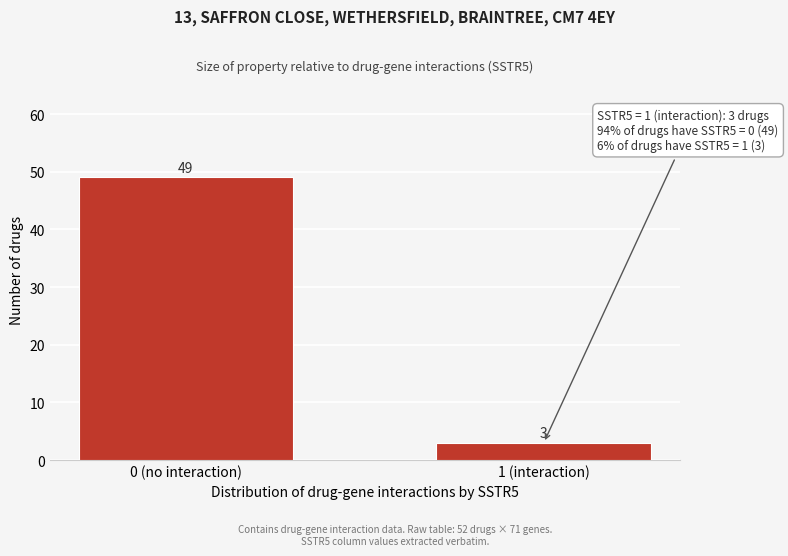

Reading left to right, what are all the values shown in this chart?

49	3